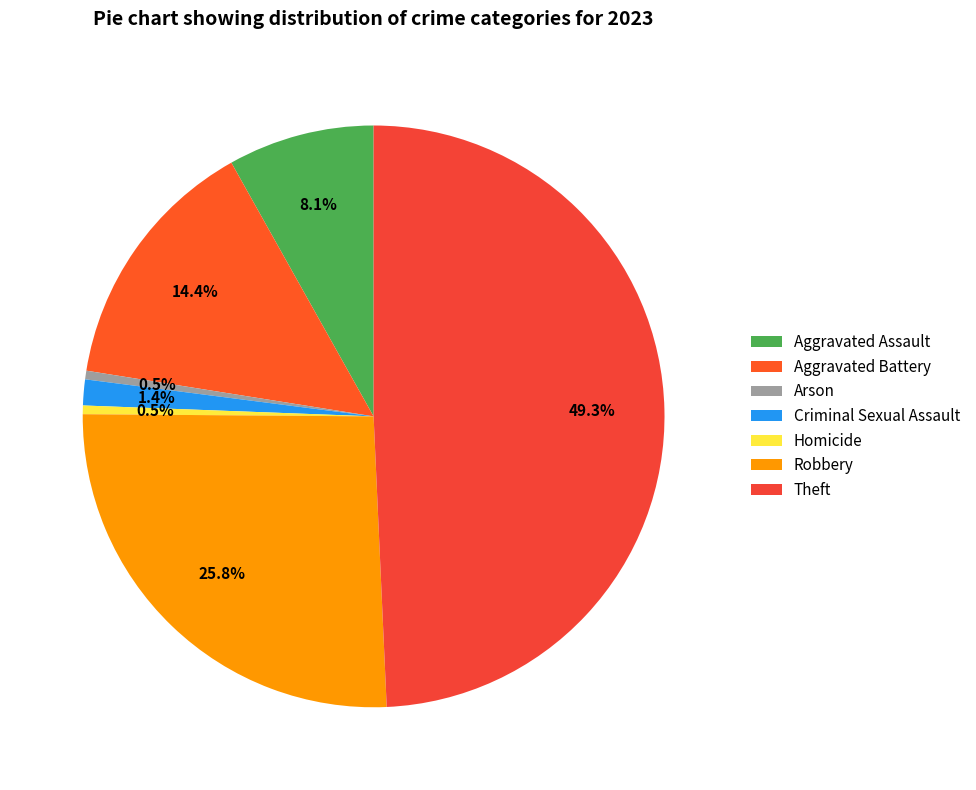

Is there any slice that represents more than half of the pie?

No